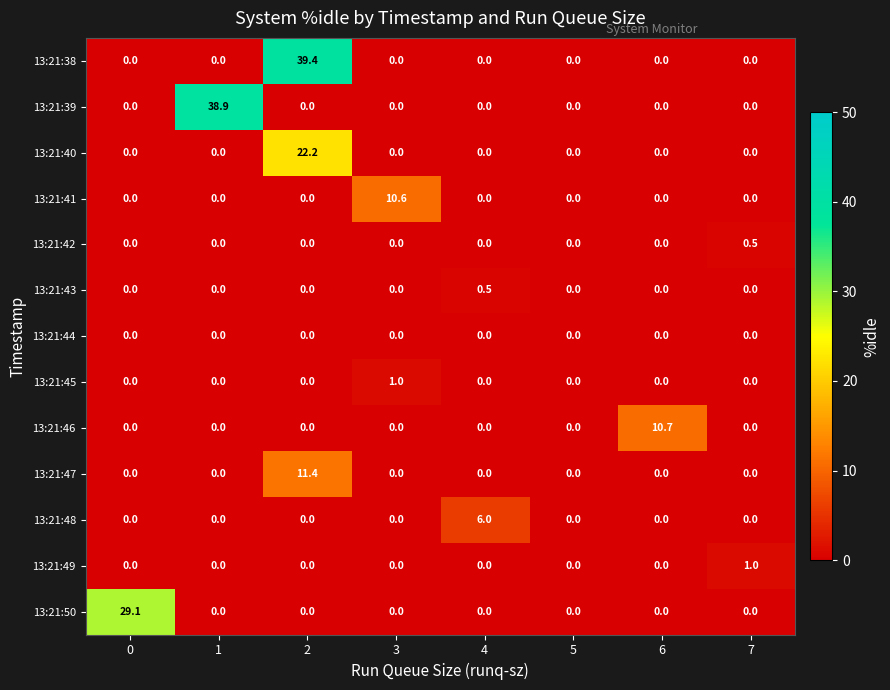

The 13:21:50 series shows -14.5 at 5. True or false?

False